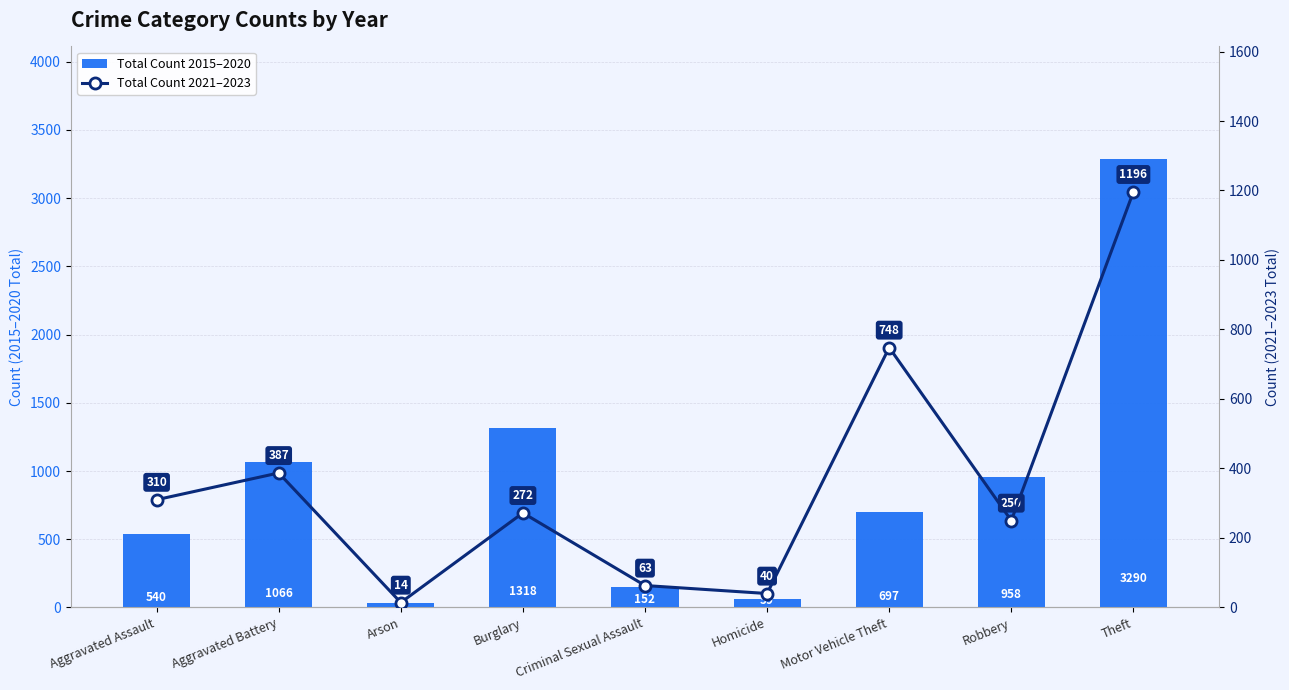

True or false: Total Count 2015–2020 has a value of 1321 at Robbery.

False